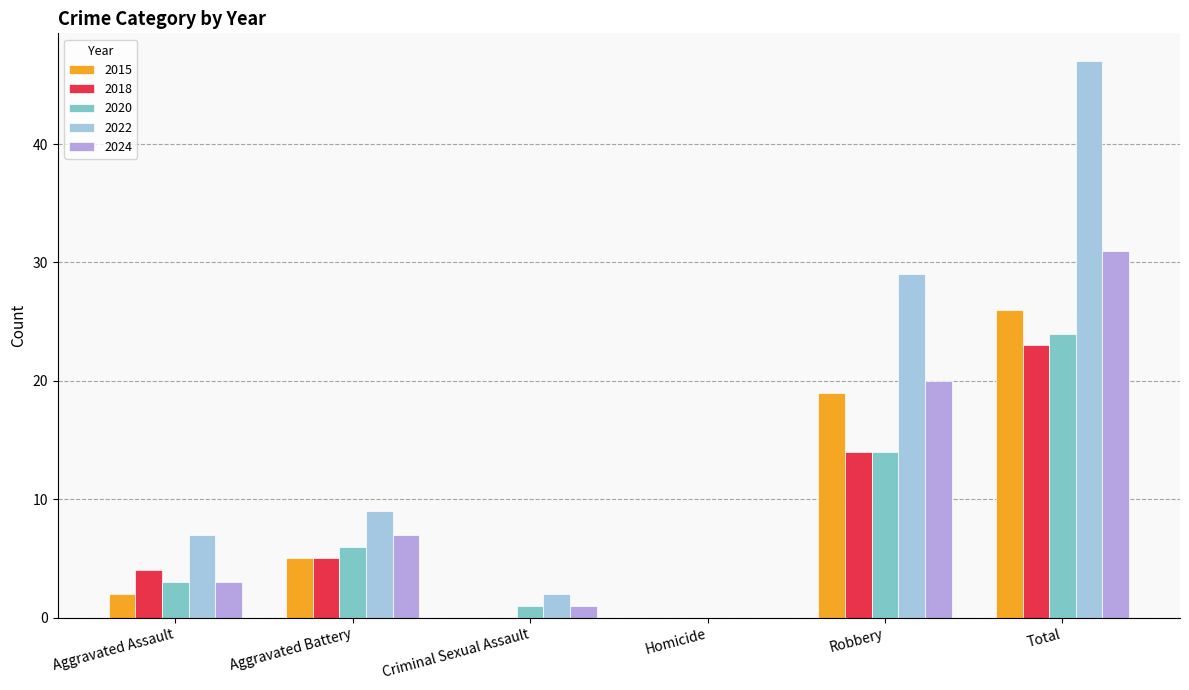

What is the approximate value of 2018 at Robbery, to the nearest 5?

15